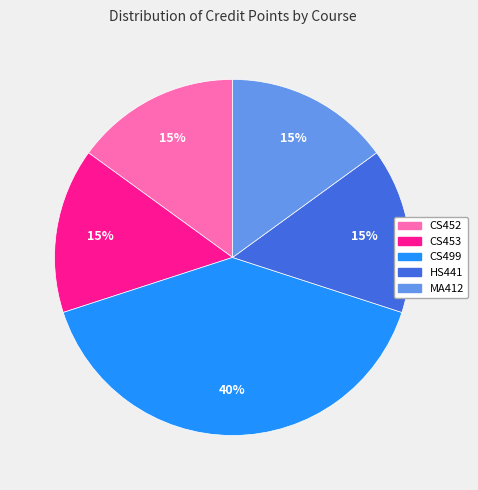

How many segments does this pie chart have?

5